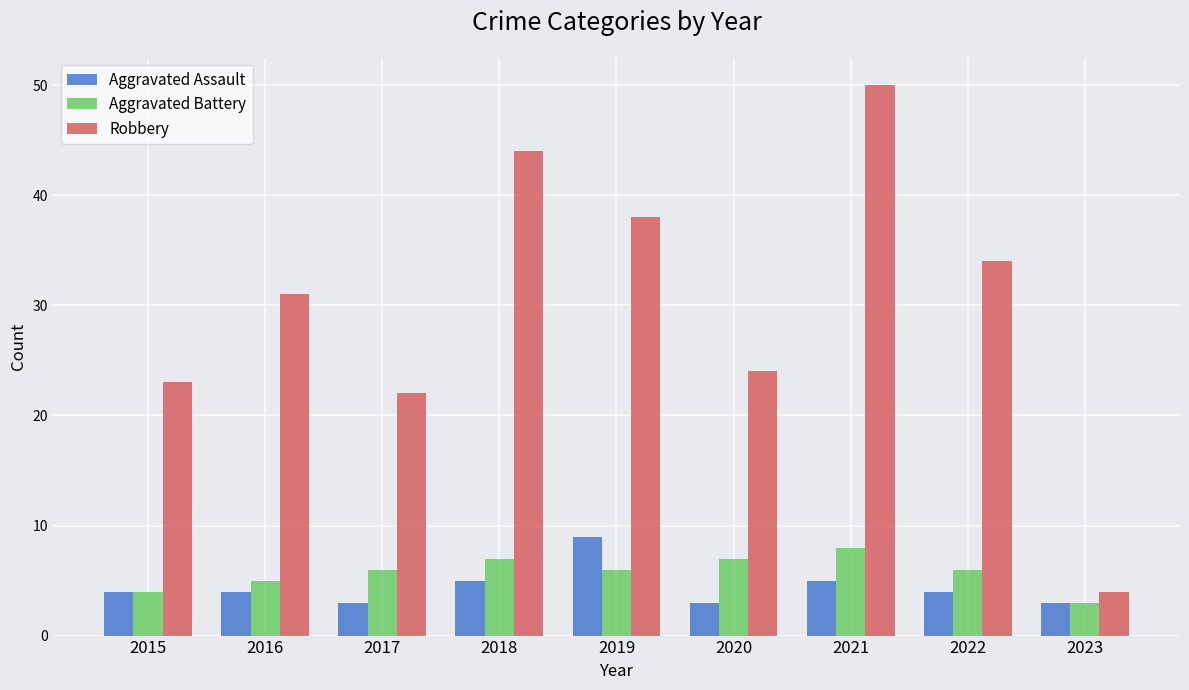

Which series has the largest total across all categories?

Robbery